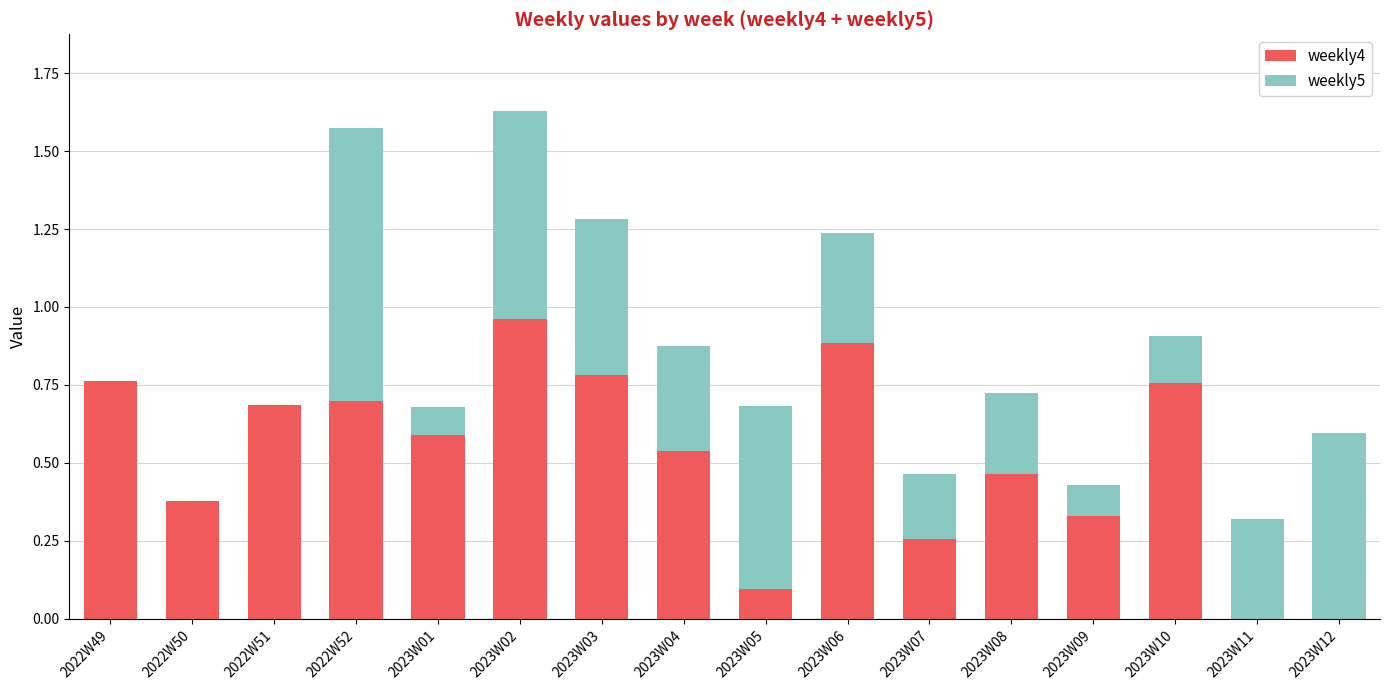

What is the sum of all weekly4 values?

8.2